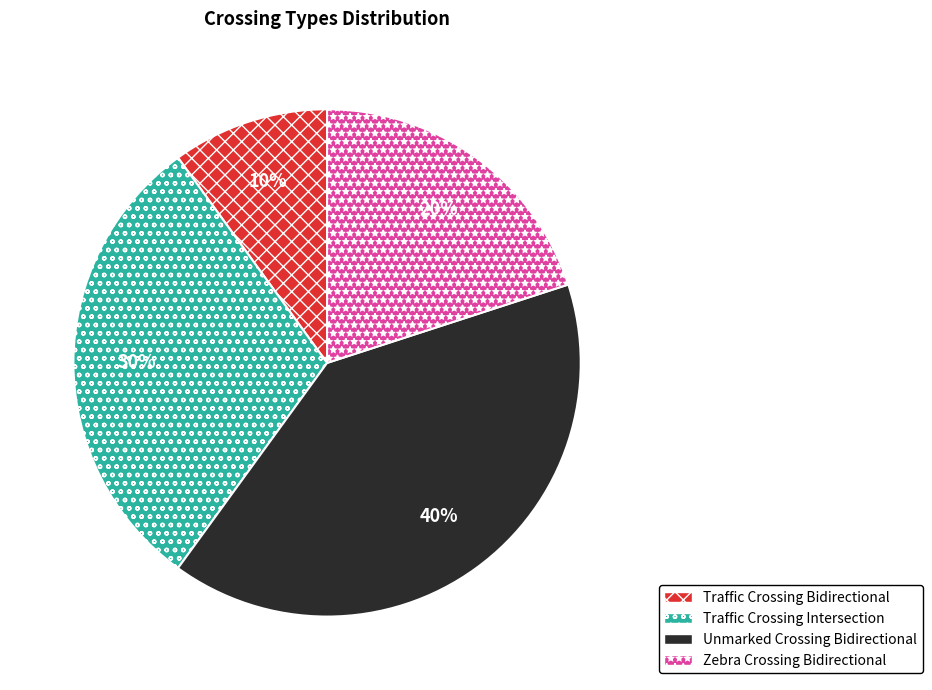

To the nearest percent, what percentage of the pie is Traffic Crossing Bidirectional?

10%